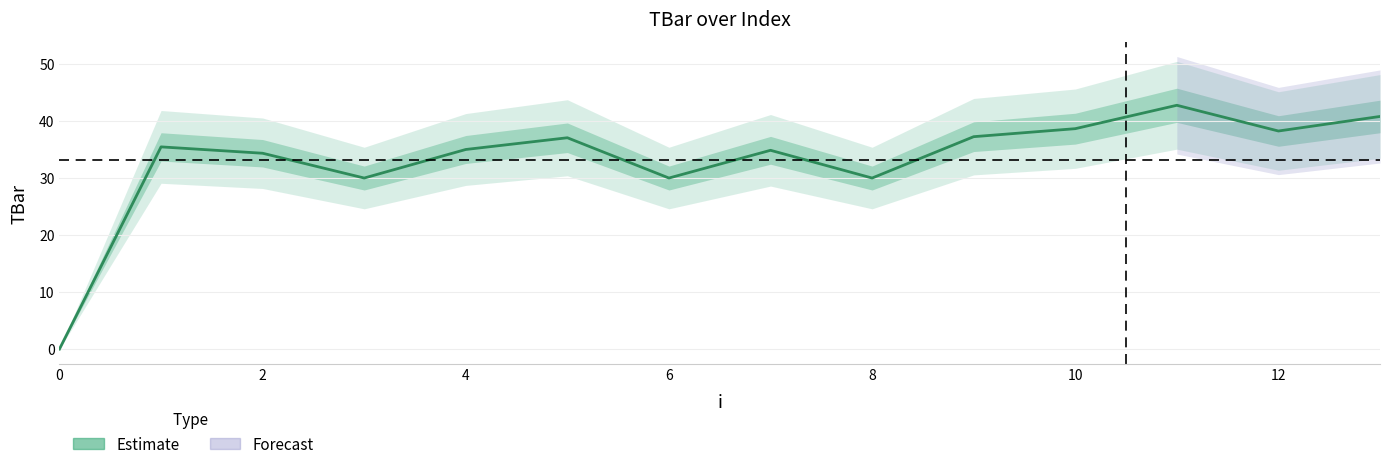

What is the value of the 4th point from the left?

30.0